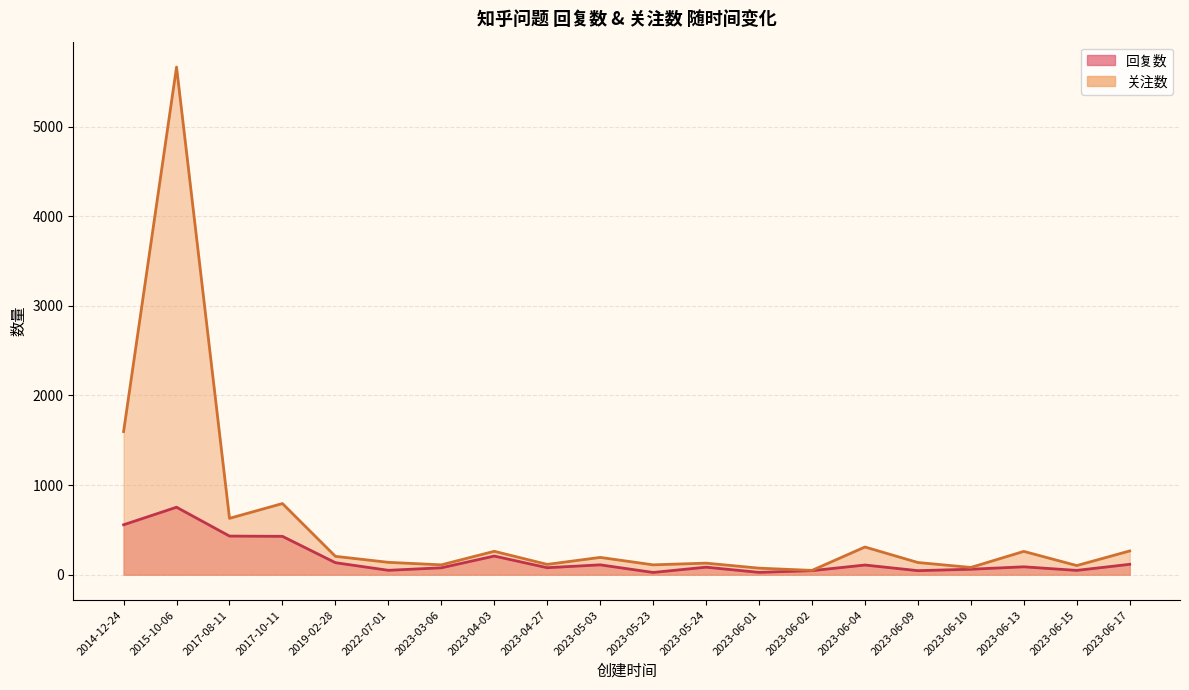

At which category does 回复数 reach its first local valley?

2022-07-01